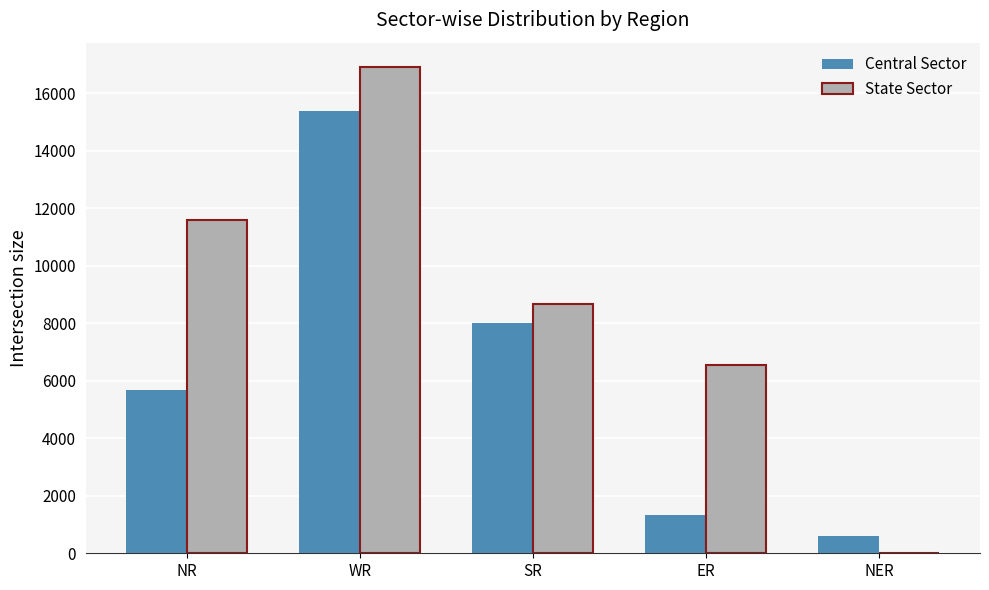

At which label does Central Sector reach its peak?

WR